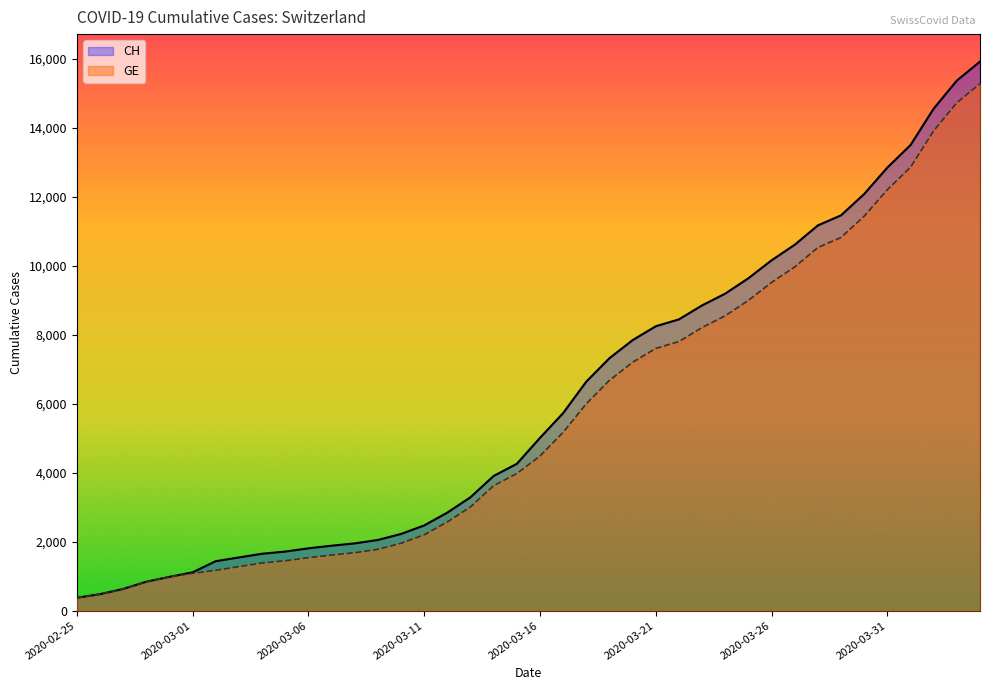

The value of CH at 2020-03-03 is 2249. True or false?

False